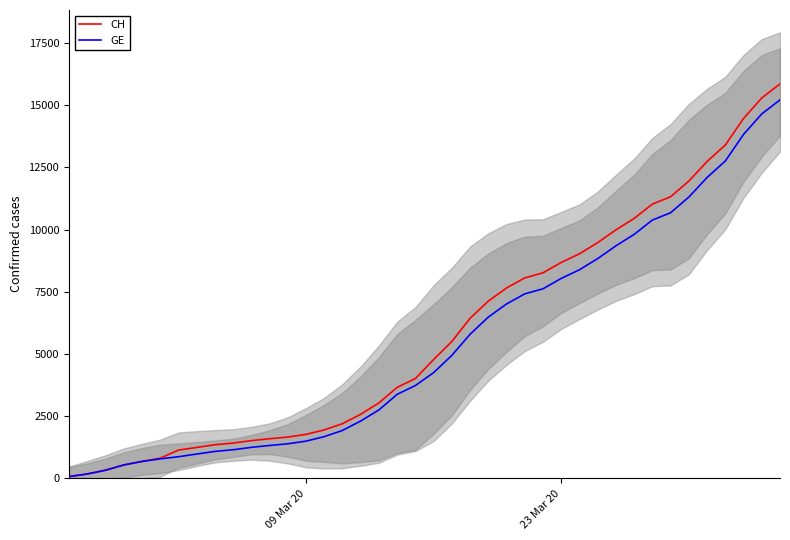

Does the chart display data point markers on the line(s)?

No